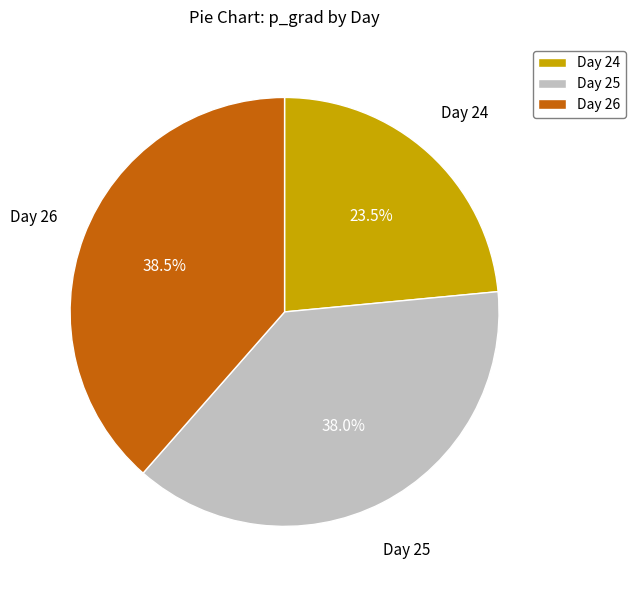

Between Day 25 and Day 24, which is larger?

Day 25